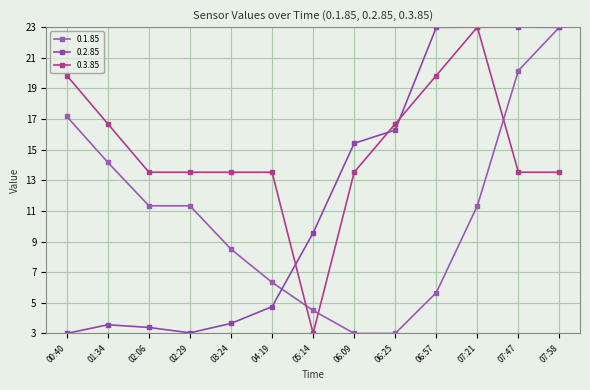

What is the label of the 3rd point from the right?

07:21